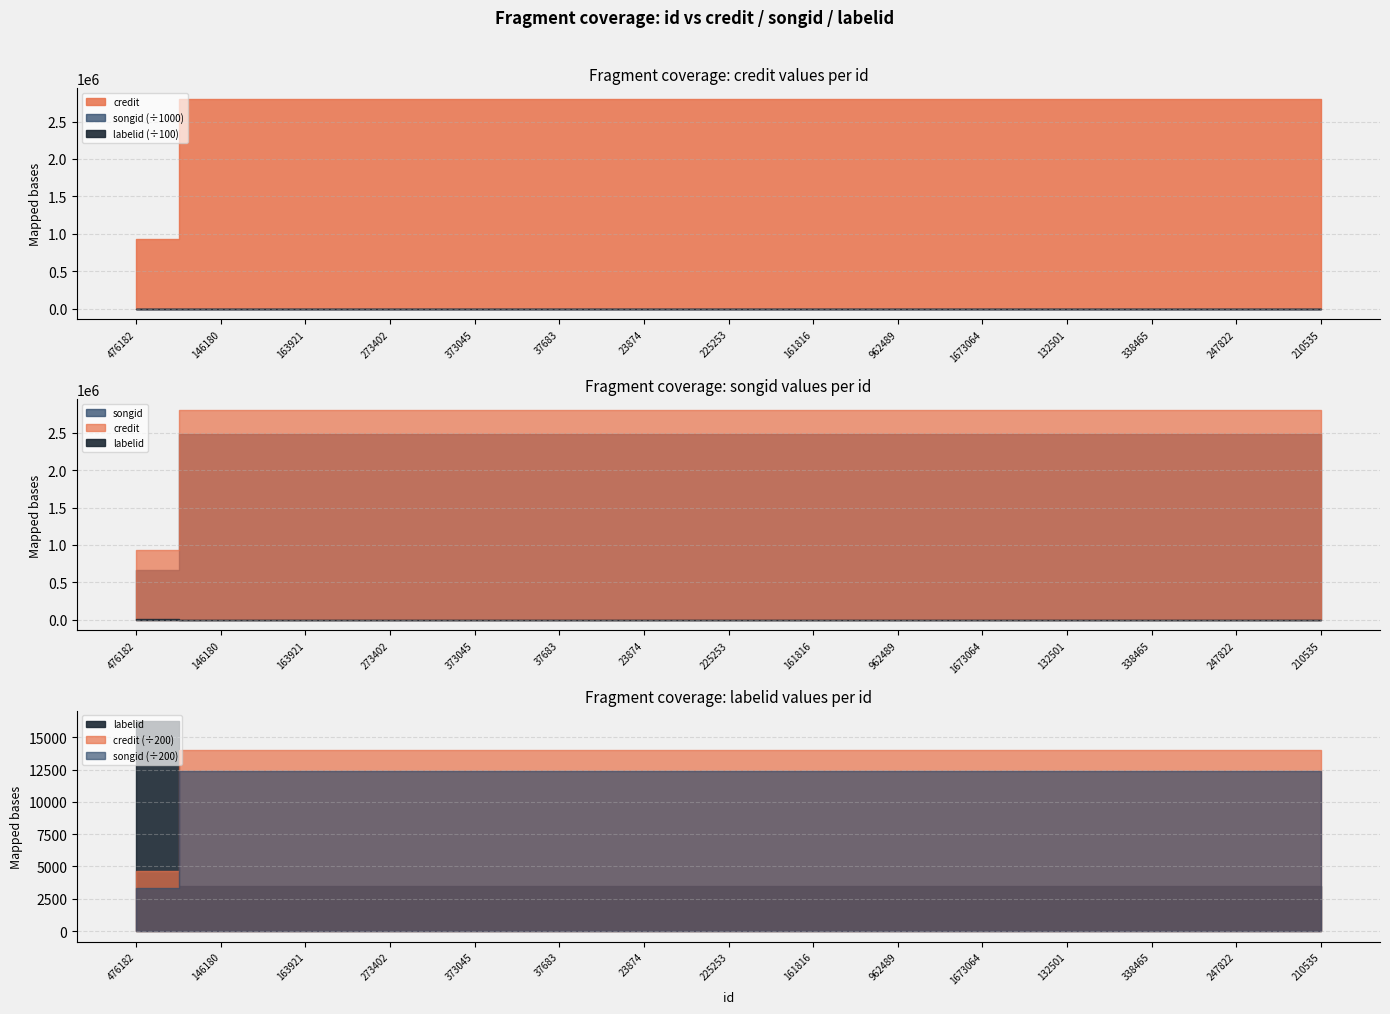

What is the label of the 6th point from the right?

962489